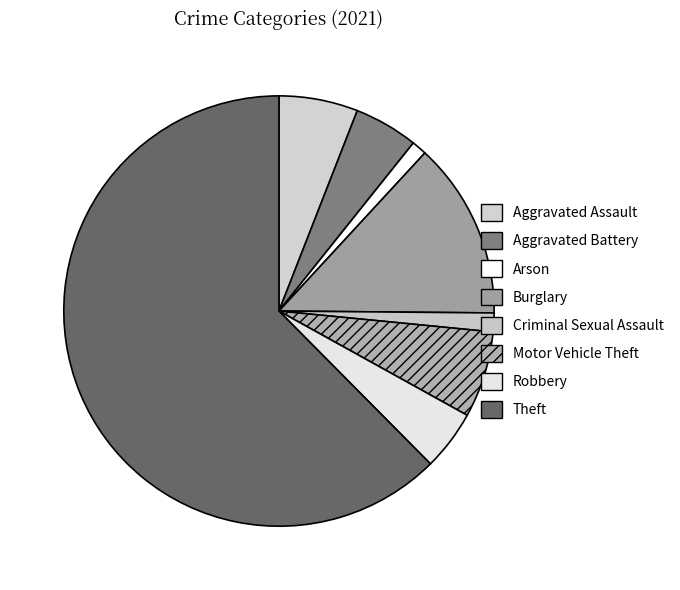

What is the majority slice?

Theft